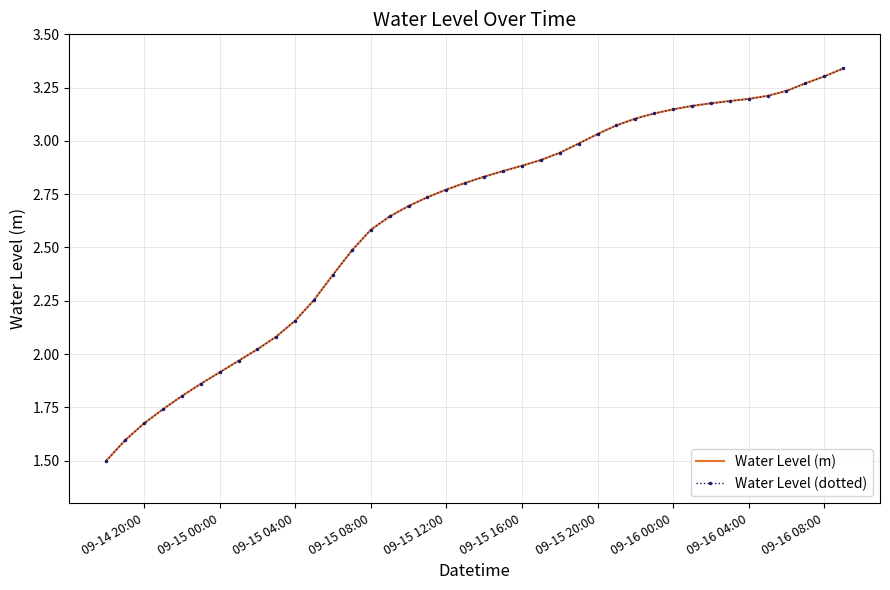

Rank the series by their maximum value, from lowest to highest.

Water Level (m), Water Level (dotted)